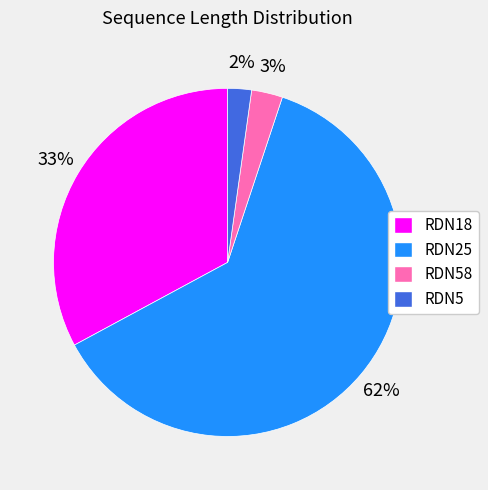

Rank the categories by value from highest to lowest.

RDN25, RDN18, RDN58, RDN5